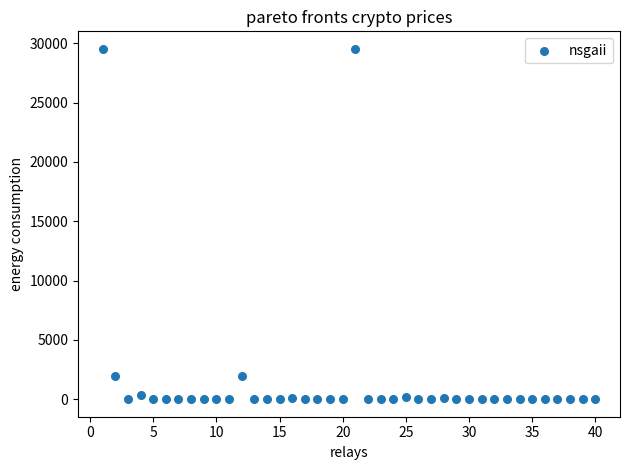

What is the range of X values (max minus min)?

39.0